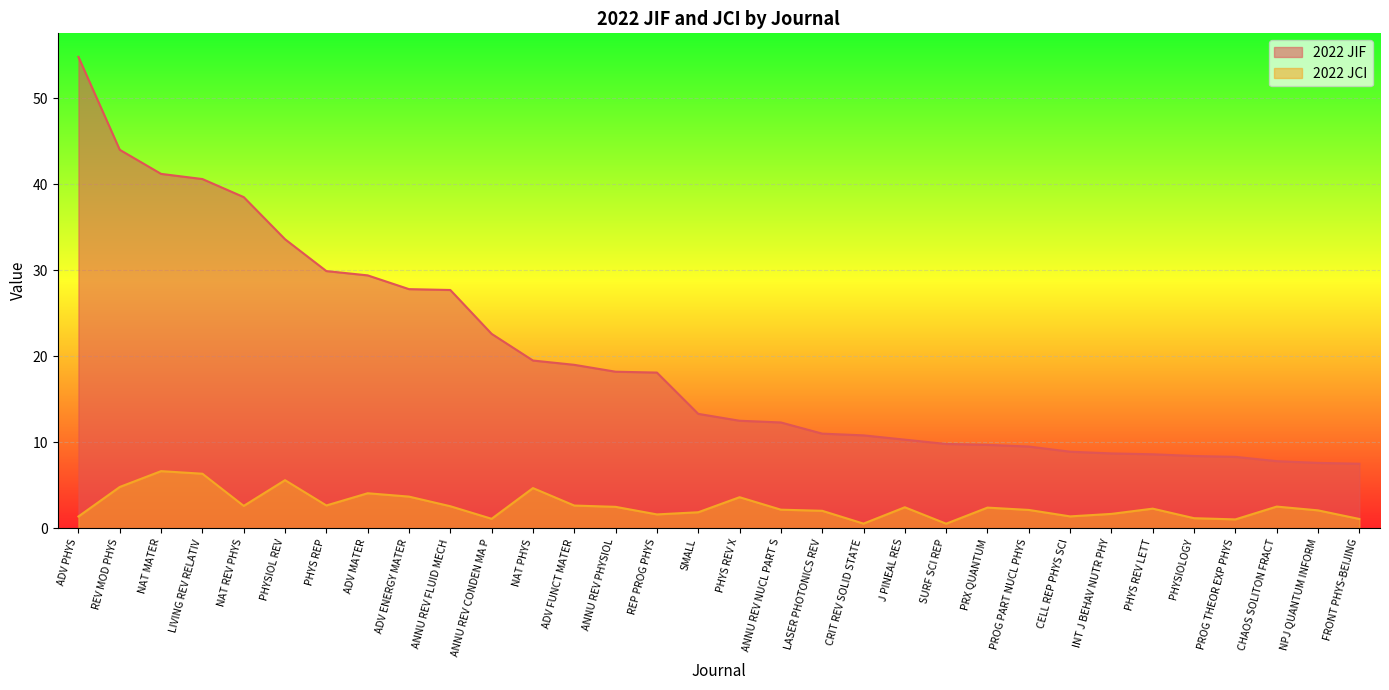

Reading left to right, extract all data points from this chart.

2022 JIF: 54.8	44.0	41.2	40.6	38.5	33.6	29.9	29.4	27.8	27.7	22.6	19.5	19.0	18.2	18.1	13.3	12.5	12.3	11.0	10.8	10.3	9.8	9.7	9.5	8.9	8.7	8.6	8.4	8.3	7.8	7.6	7.5
2022 JCI: 1.4	4.8	6.6	6.3	2.6	5.6	2.6	4.1	3.7	2.6	1.1	4.7	2.6	2.5	1.6	1.9	3.6	2.2	2.0	0.5	2.4	0.5	2.4	2.1	1.4	1.7	2.3	1.2	1.0	2.5	2.1	1.1